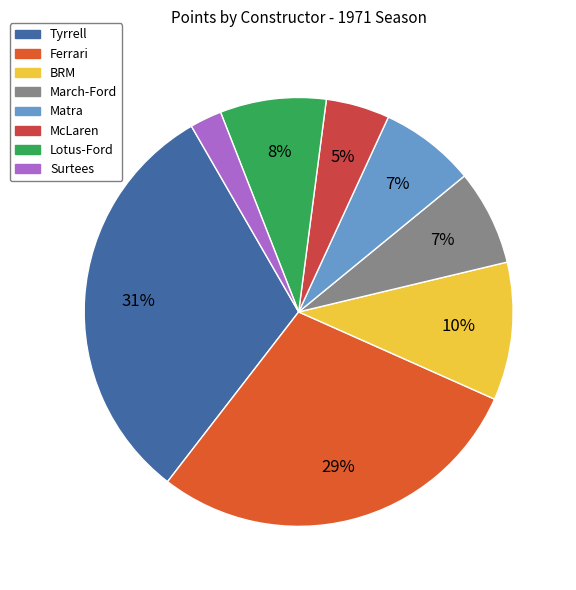

To the nearest percent, what percentage of the pie is March-Ford?

7%